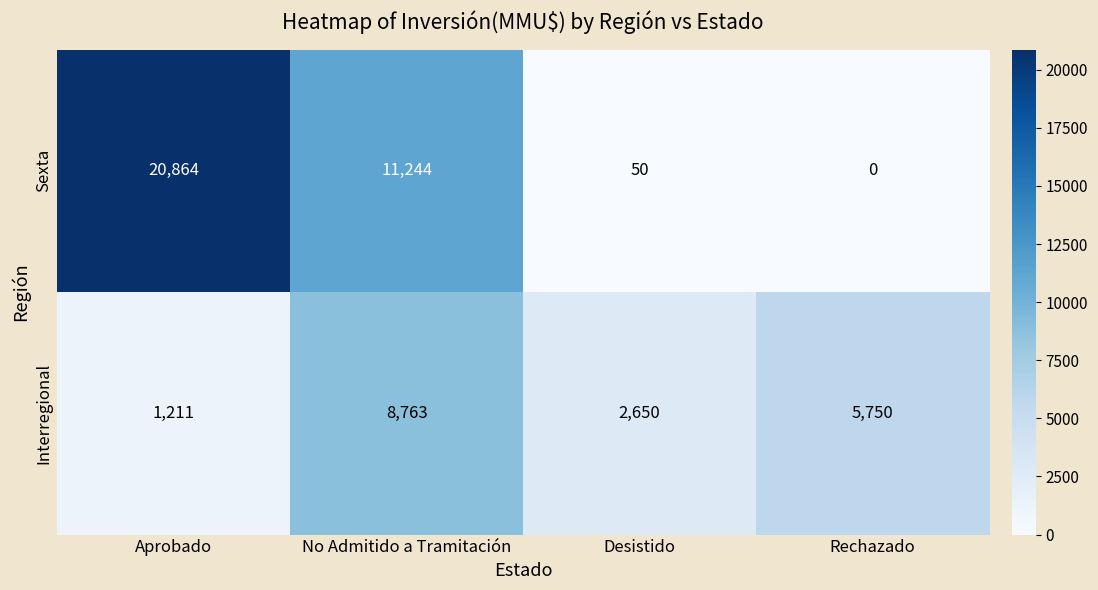

Reading left to right, extract all data points from this chart.

Sexta: Aprobado=20864	No Admitido a Tramitación=11244	Desistido=50	Rechazado=0
Interregional: Aprobado=1211	No Admitido a Tramitación=8763	Desistido=2650	Rechazado=5750